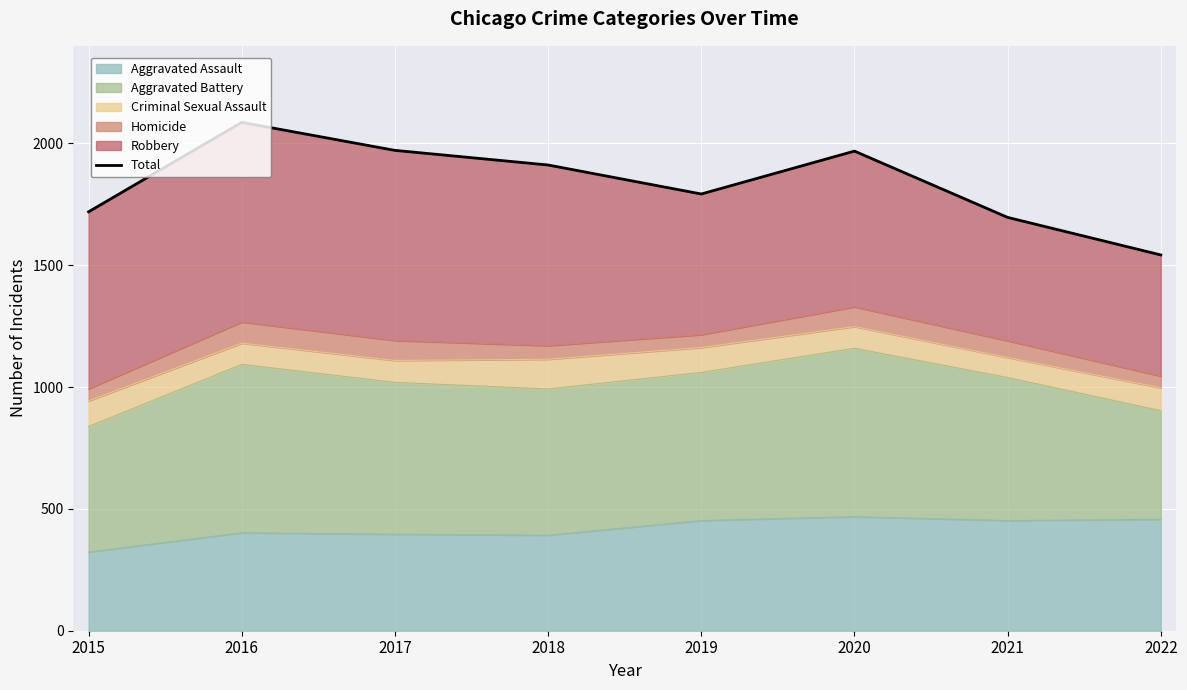

How many lines are shown in the chart?

1